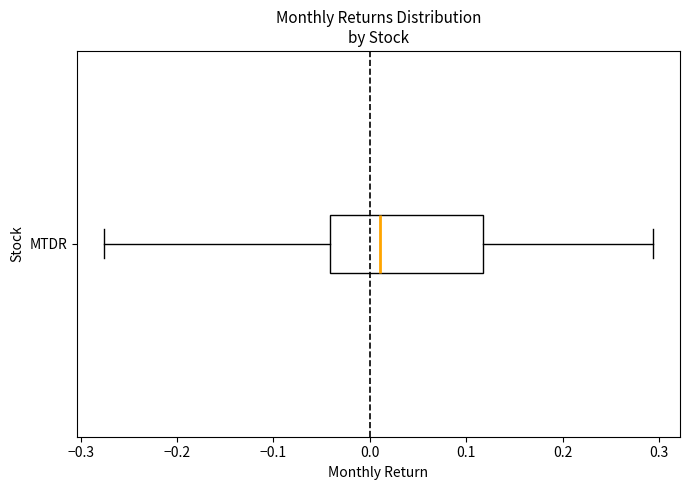

Transcribe this box plot: give where the median line is, the range the box spans, and where the two whiskers end, as read against the x-axis. The values are not printed on the chart, so give them approximately, as read against the axis.

median 0.01, box -0.04 to 0.12, whiskers -0.28 to 0.29